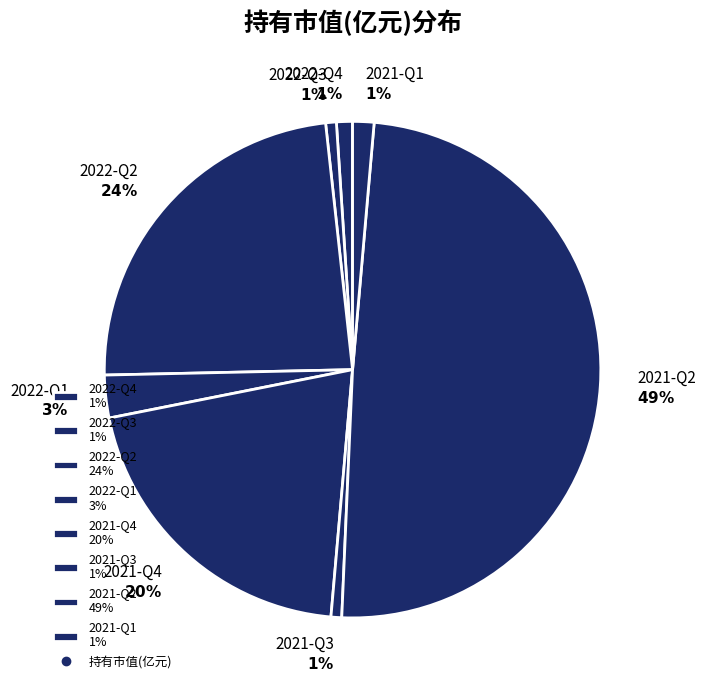

Count the number of slices in the pie.

8